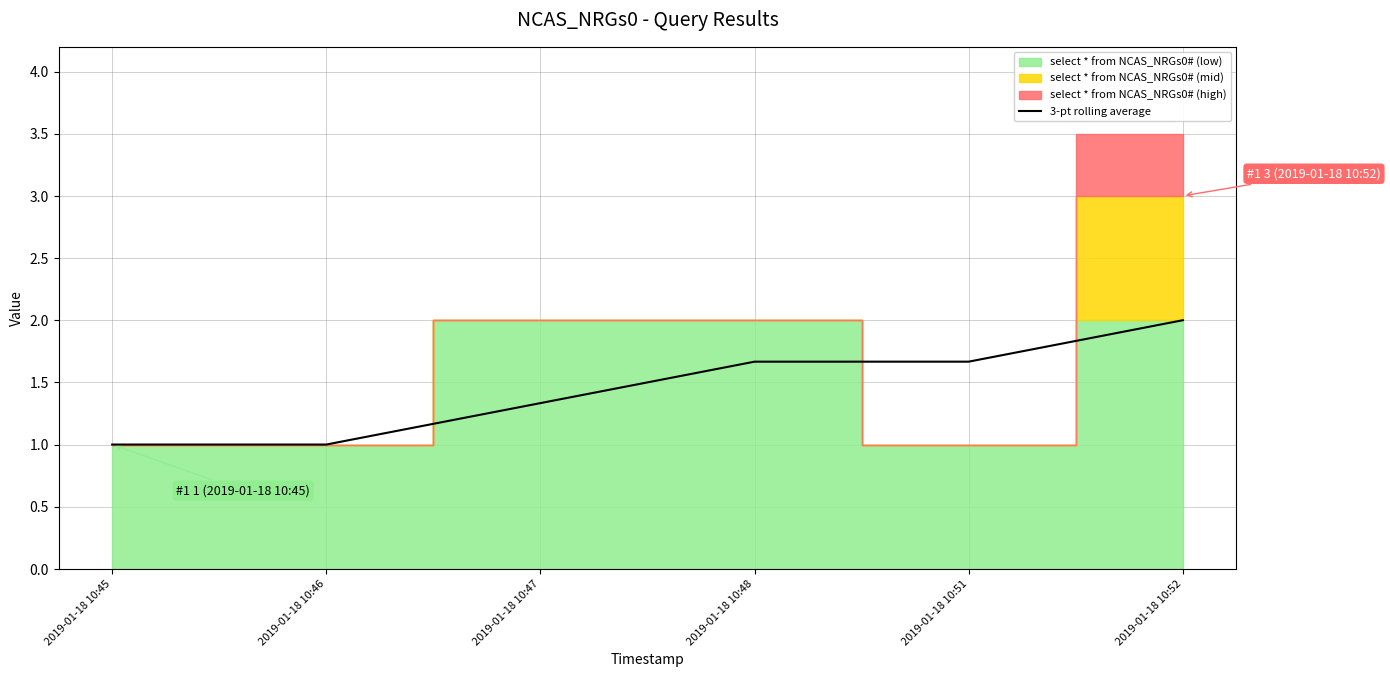

What is the change in value from 2019-01-18 10:46 to 2019-01-18 10:51?

+0.7